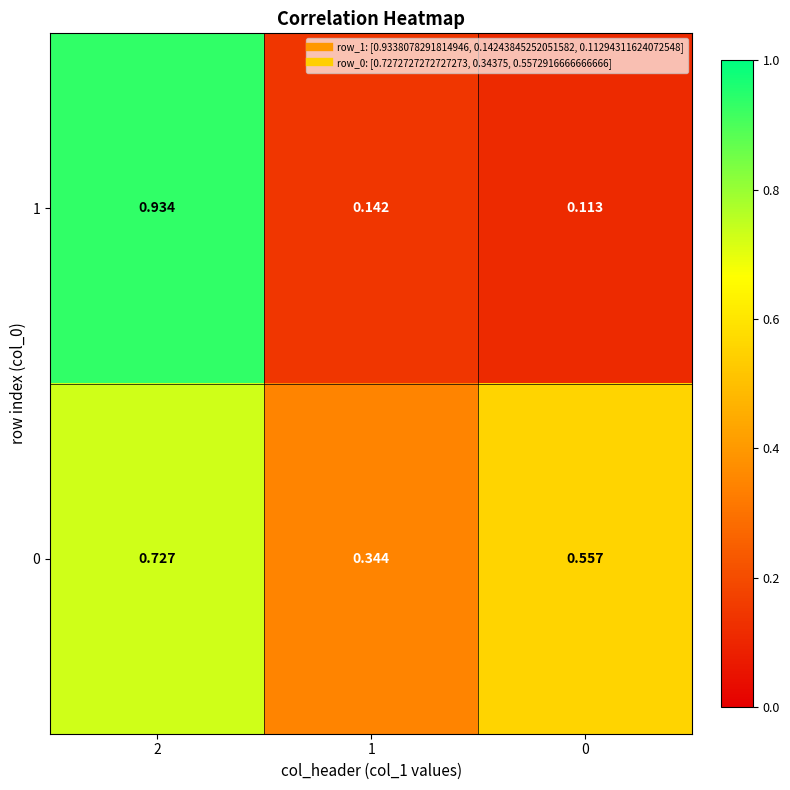

Is the value of 1 at 0 greater than the value of 0 at 1?

No